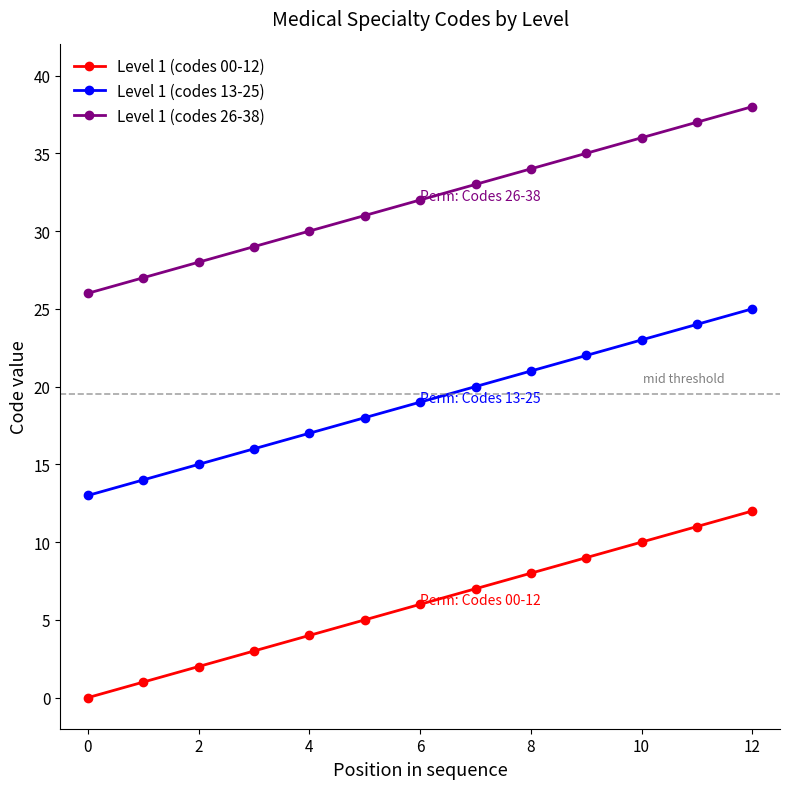

True or false: Level 1 (codes 13-25) and Level 1 (codes 00-12) cross at least once.

False